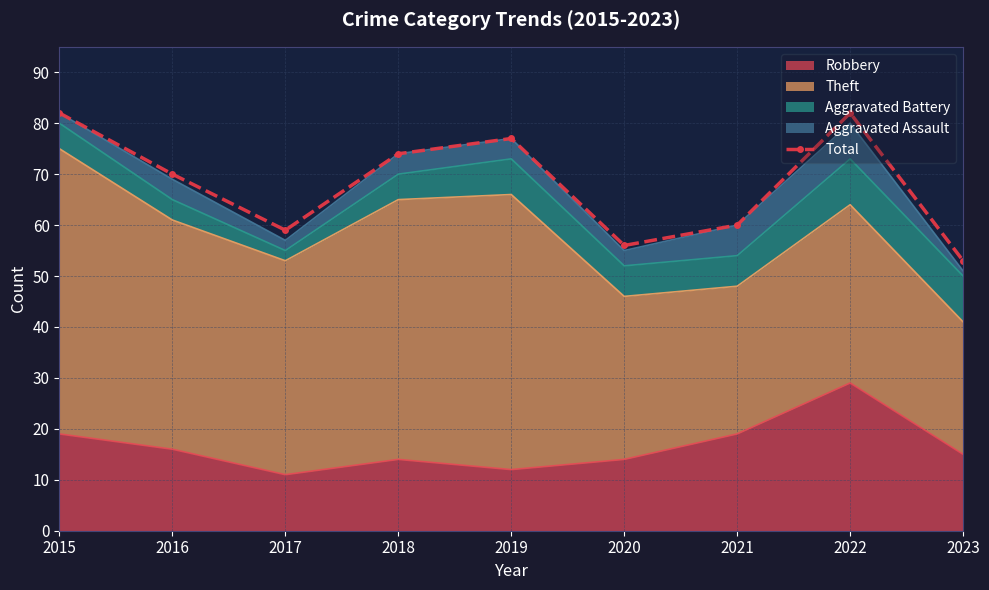

Reading left to right, extract all data points from this chart.

82	70	59	74	77	56	60	82	53